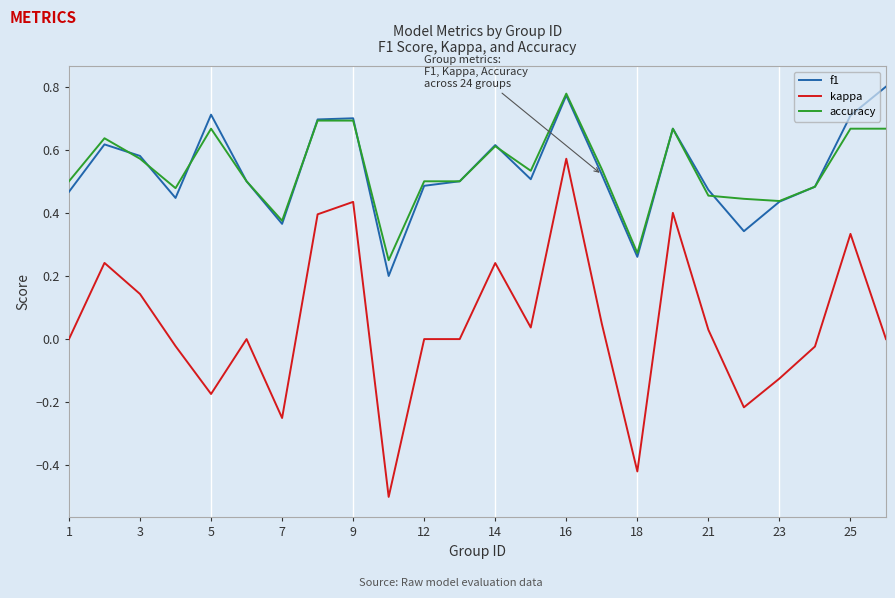

What is the minimum value shown in the chart?

-0.5